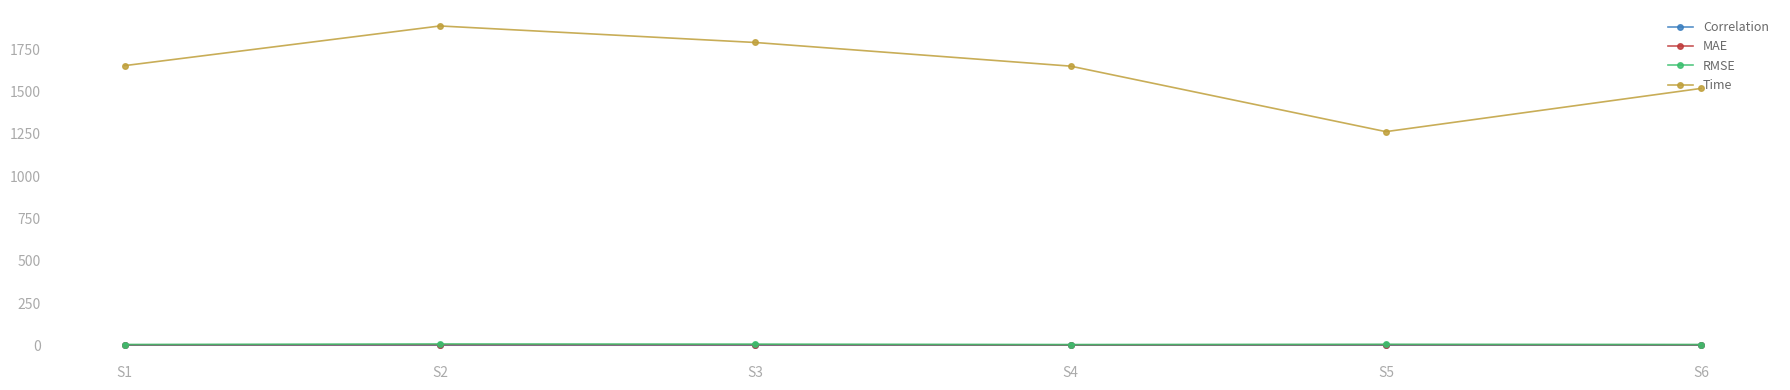

What is the approximate value of MAE at S6?

3.1